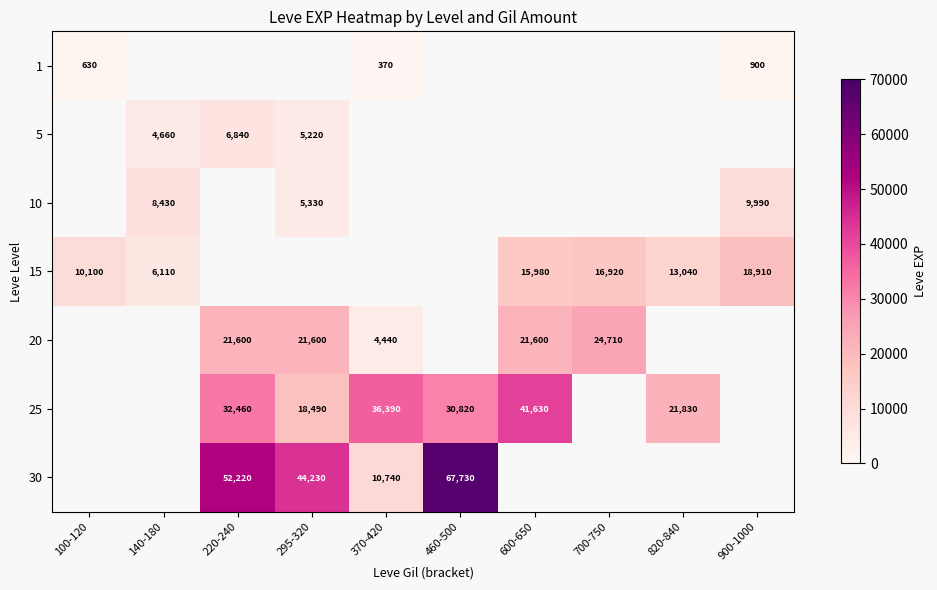

True or false: 25 has a value of 32460 at 220-240.

True